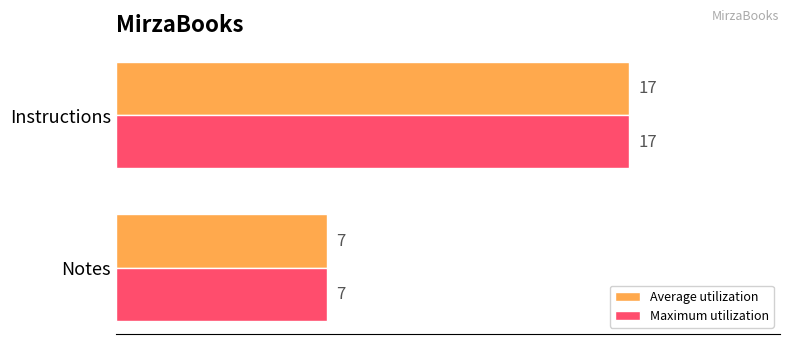

Rank the categories by Average utilization value from lowest to highest.

Notes, Instructions